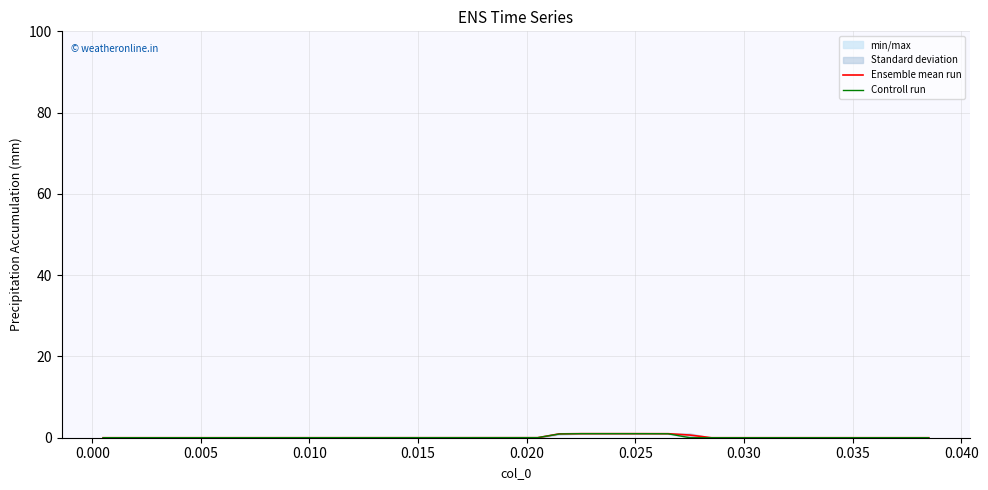

Is this an area chart (filled region under the line)?

No